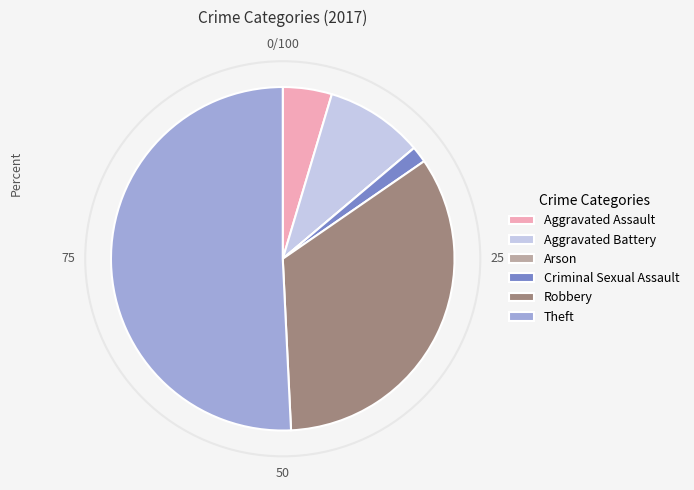

Does any single category account for the majority?

Yes